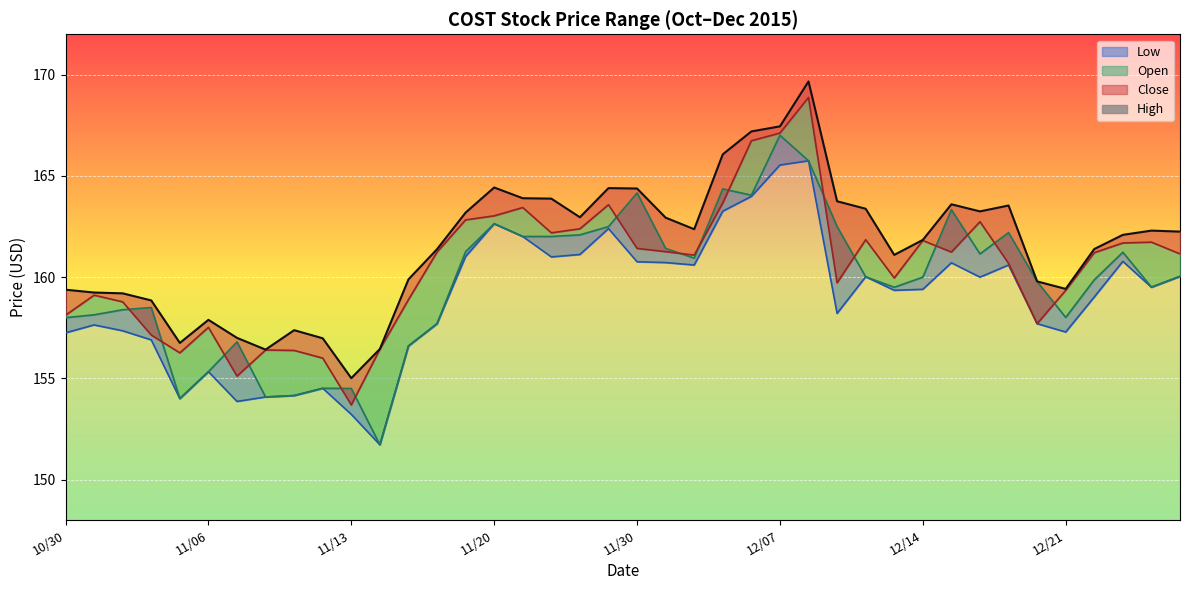

Read the value at 39.

162.2